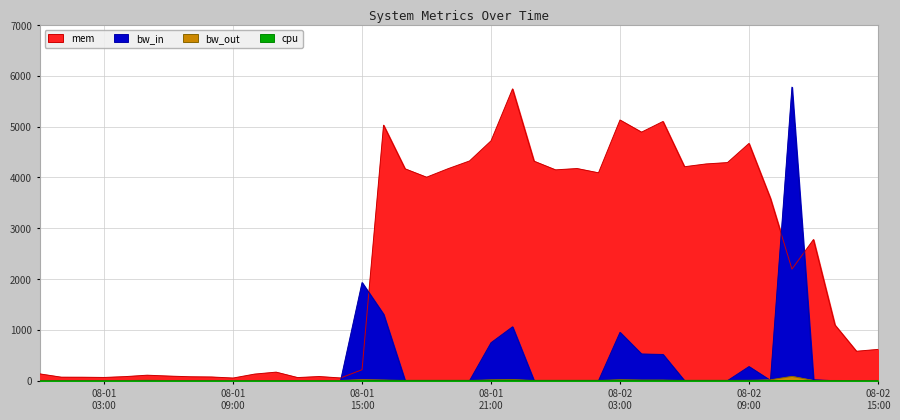

What is the highest value of the mem series?

5742.4